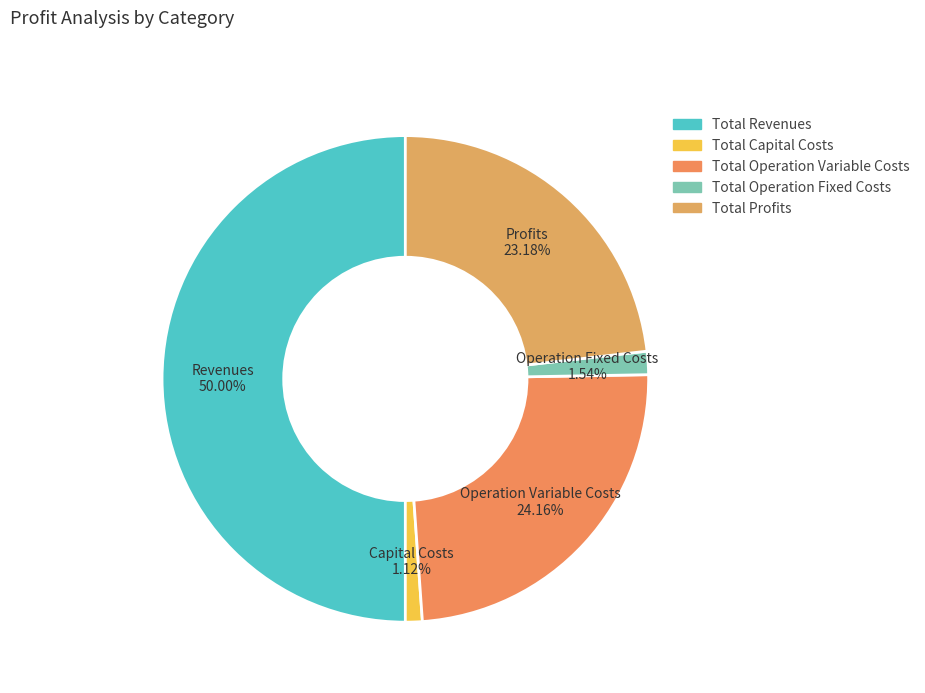

To the nearest percent, what is the combined percentage of Total Operation Variable Costs and Total Capital Costs?

25%